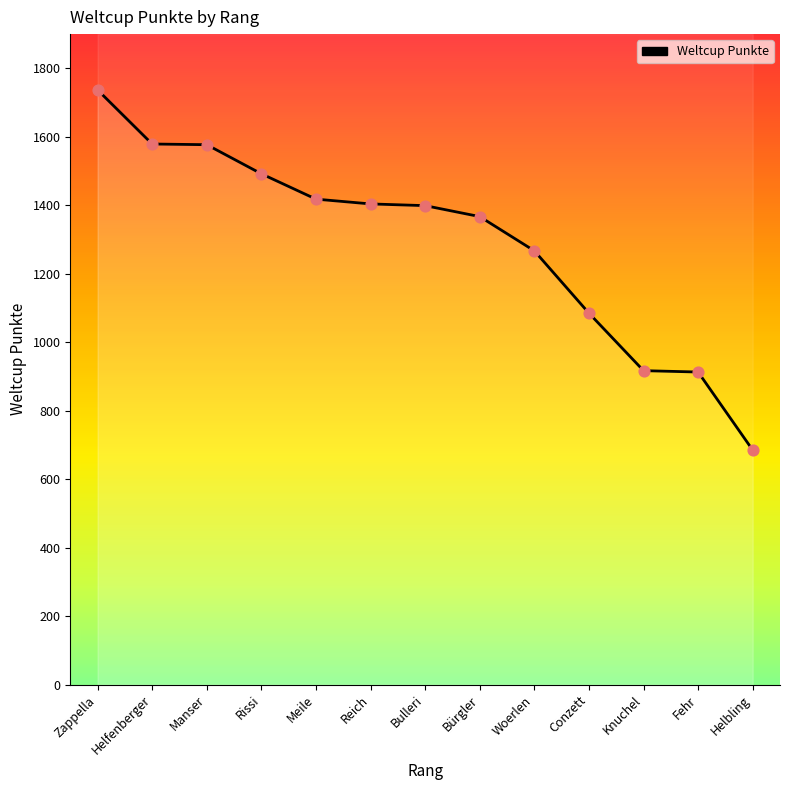

What is the ratio of the value at Woerlen to the value at Knuchel?

1.4